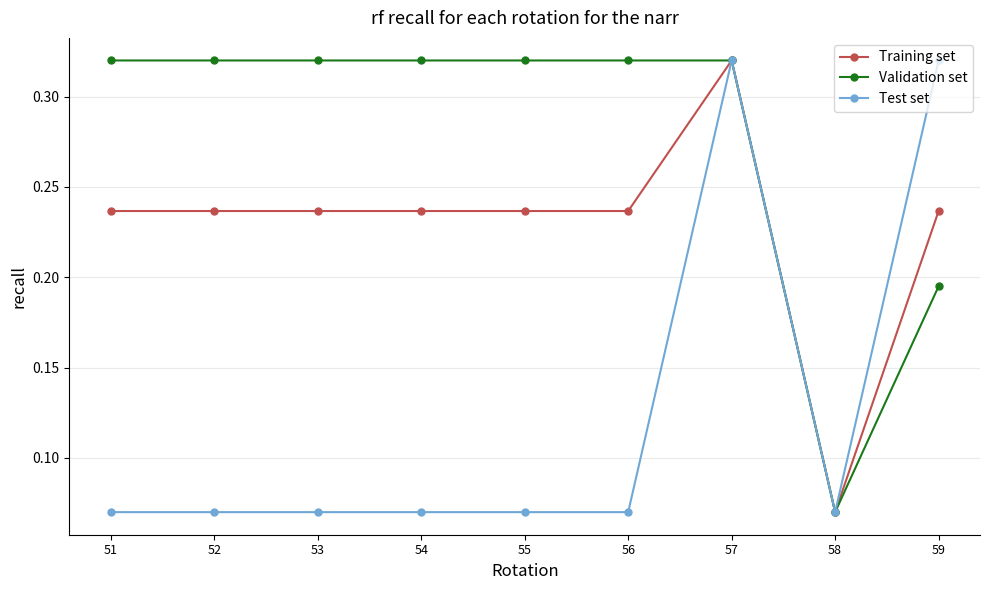

At 54, list the series in order from smallest to largest.

Test set, Training set, Validation set